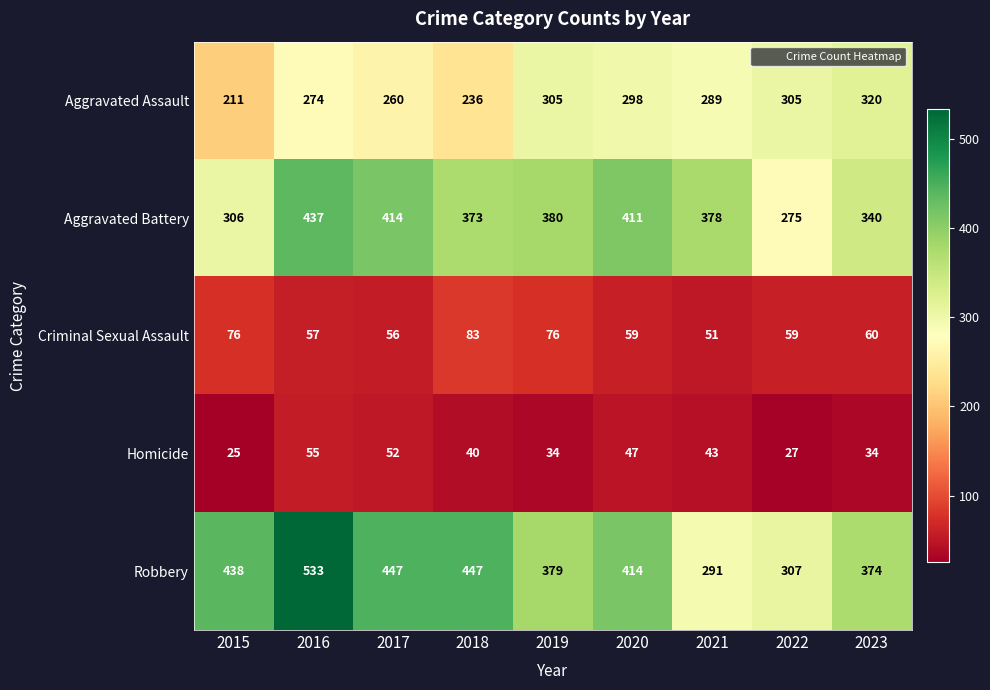

Which category has the lowest value across all series?

2015